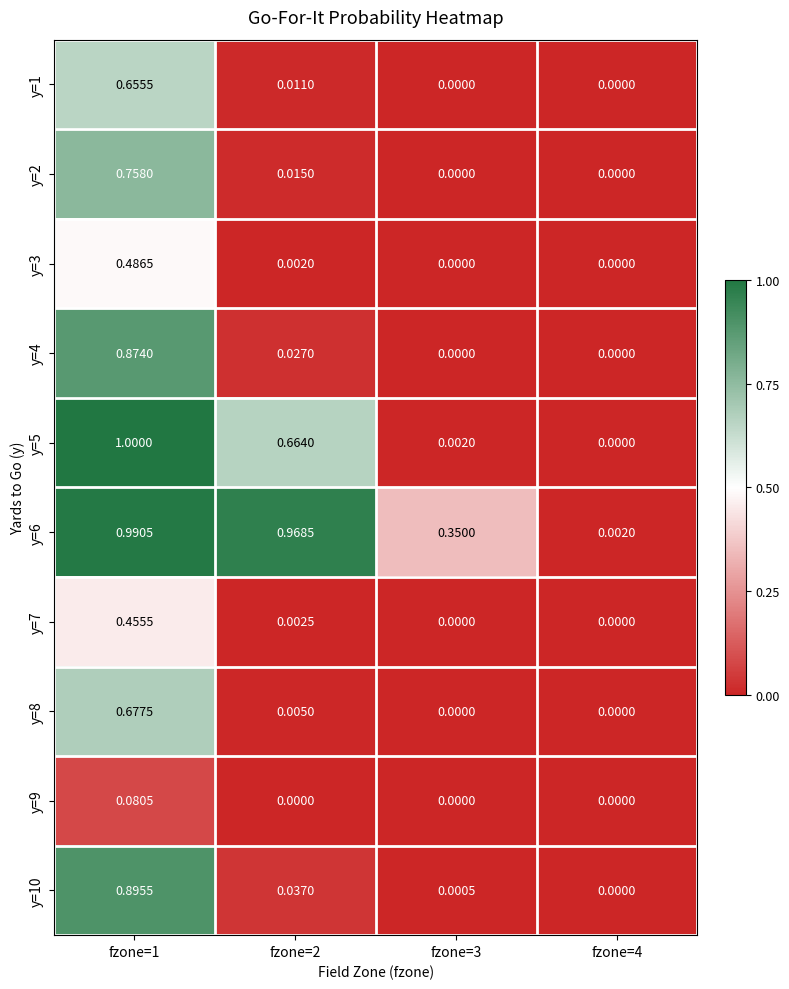

Which category has the highest value across all series?

fzone=1